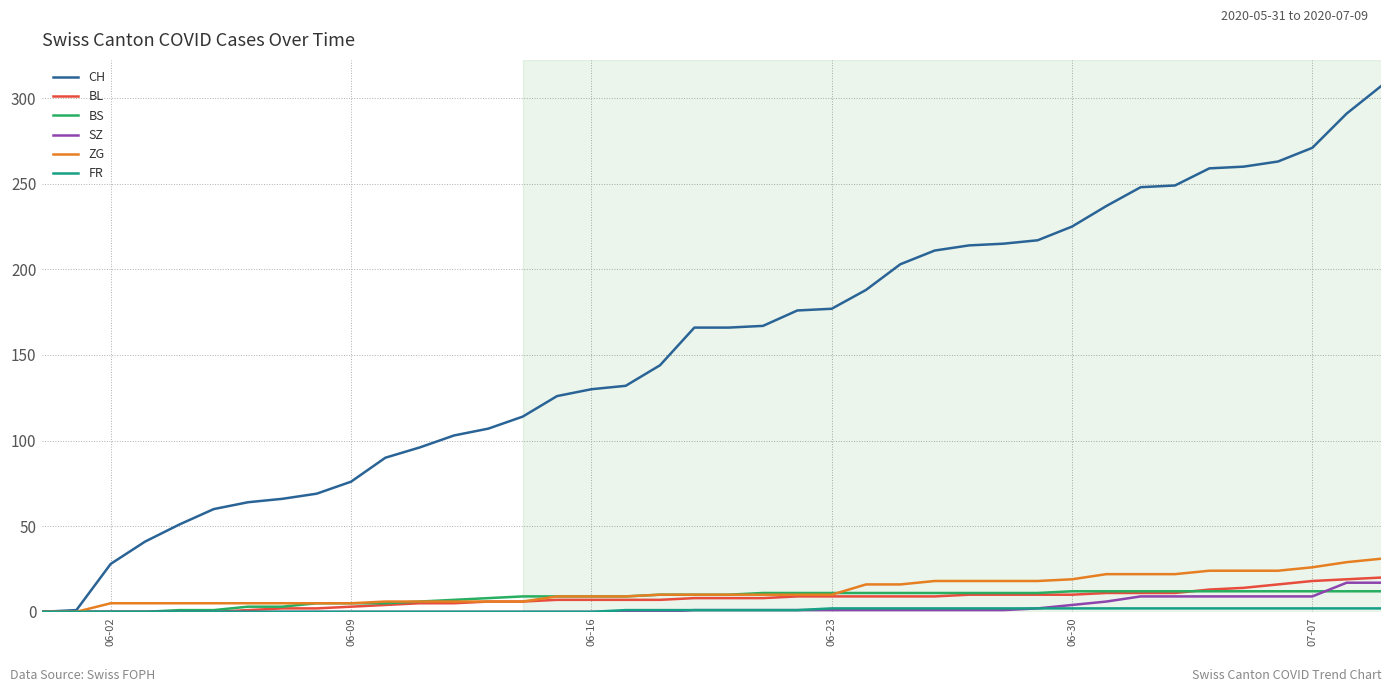

Which series has the largest total across all categories?

CH